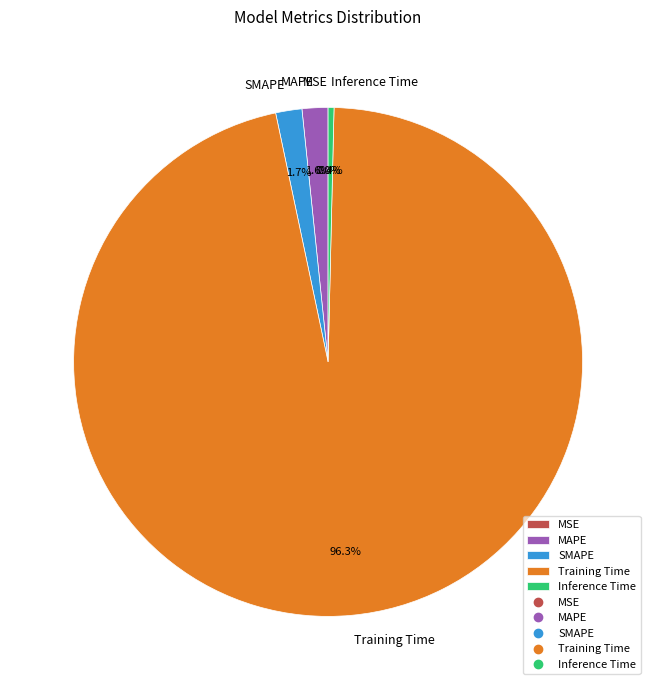

Does any single category account for the majority?

Yes